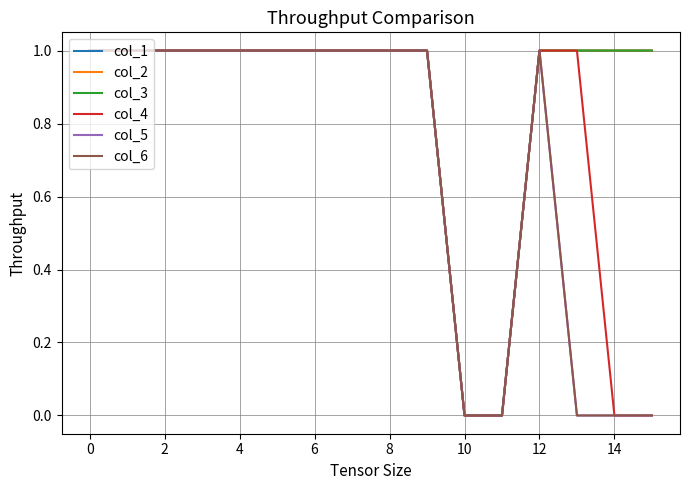

Reading left to right, what are all the values shown in this chart?

col_1: 1	1	1	1	1	1	1	1	1	1	0	0	1	1	1	1
col_2: 1	1	1	1	1	1	1	1	1	1	0	0	1	1	1	1
col_3: 1	1	1	1	1	1	1	1	1	1	0	0	1	1	1	1
col_4: 1	1	1	1	1	1	1	1	1	1	0	0	1	1	0	0
col_5: 1	1	1	1	1	1	1	1	1	1	0	0	1	0	0	0
col_6: 1	1	1	1	1	1	1	1	1	1	0	0	1	0	0	0